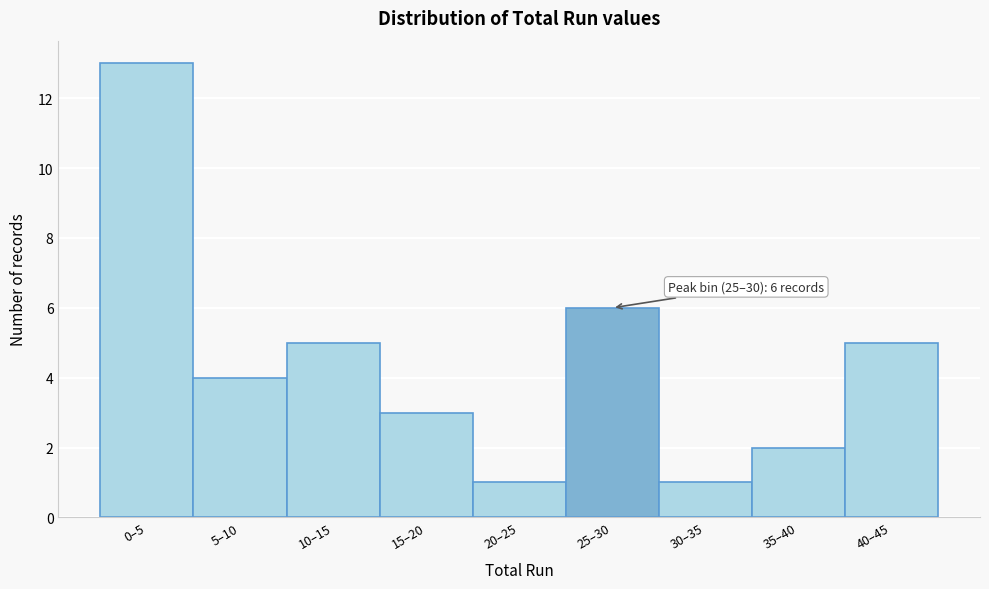

Reading right to left, extract all data points from this chart.

5	2	1	6	1	3	5	4	13